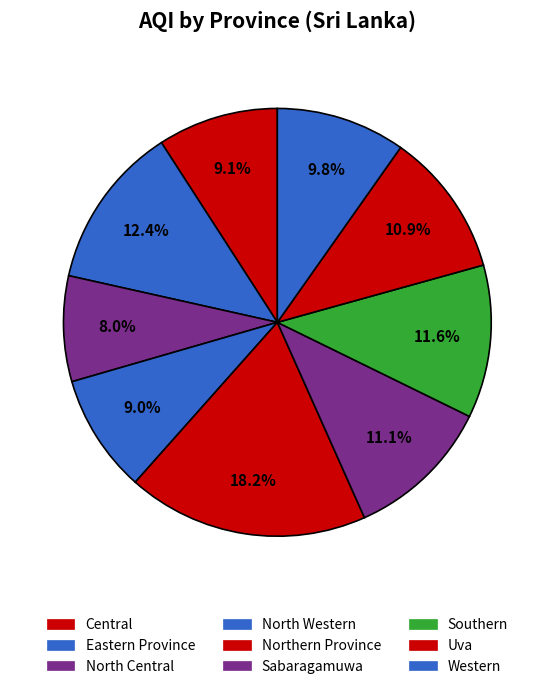

What portion of the pie excludes North Western?

91.0%